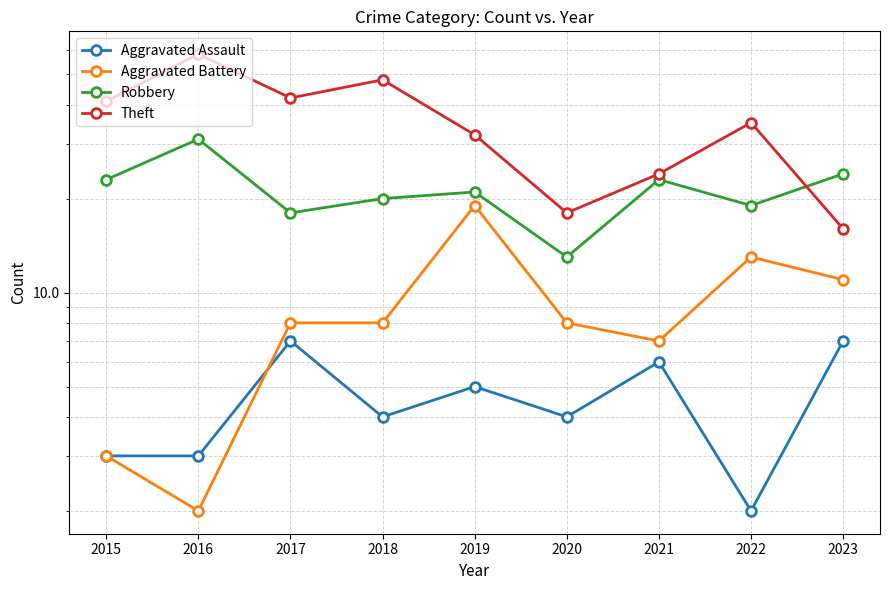

Reading left to right, transcribe all the data shown in this chart.

Aggravated Assault: 2015=3	2016=3	2017=7	2018=4	2019=5	2020=4	2021=6	2022=2	2023=7
Aggravated Battery: 2015=3	2016=2	2017=8	2018=8	2019=19	2020=8	2021=7	2022=13	2023=11
Robbery: 2015=23	2016=31	2017=18	2018=20	2019=21	2020=13	2021=23	2022=19	2023=24
Theft: 2015=41	2016=58	2017=42	2018=48	2019=32	2020=18	2021=24	2022=35	2023=16